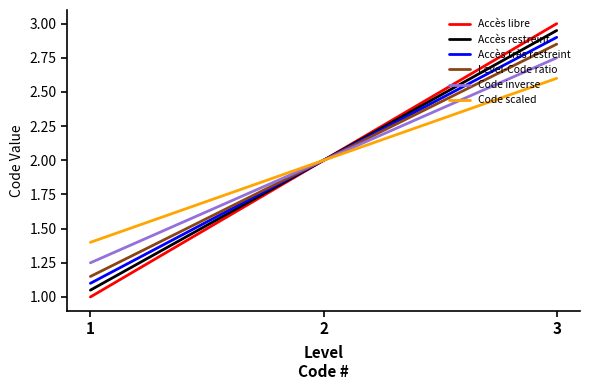

What is the smallest value displayed?

1.0